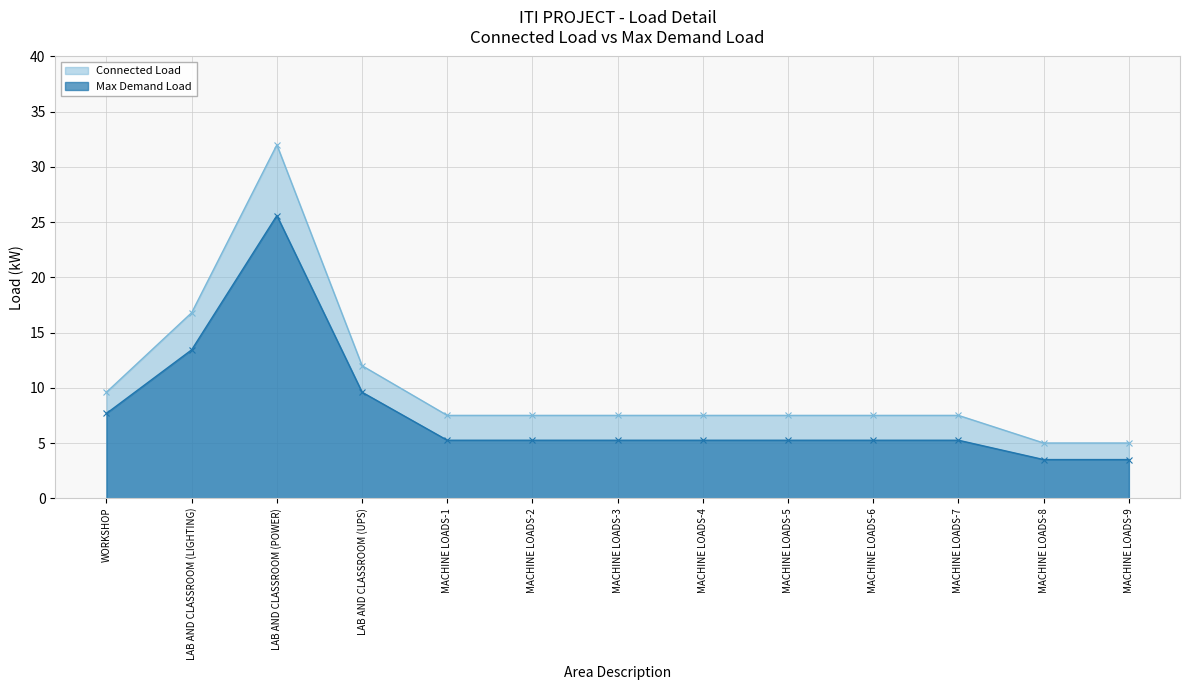

True or false: Max Demand Load and Connected Load intersect in this chart.

False